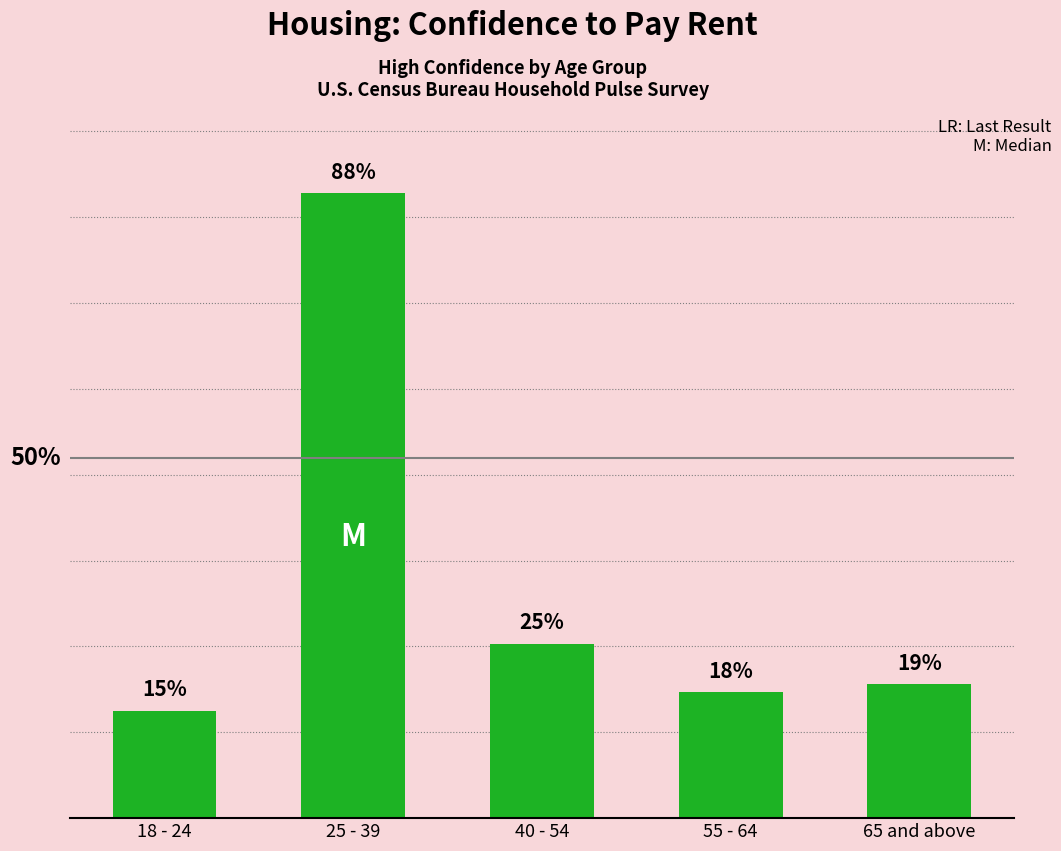

Read the value at 40 - 54, to the nearest 10.

101650